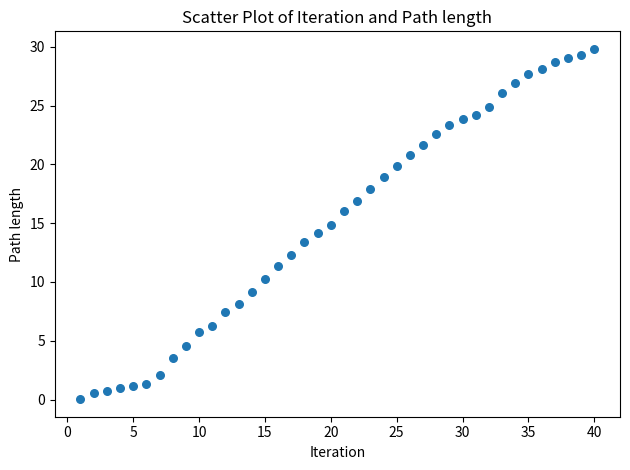

What is the range of X values (max minus min)?

39.0